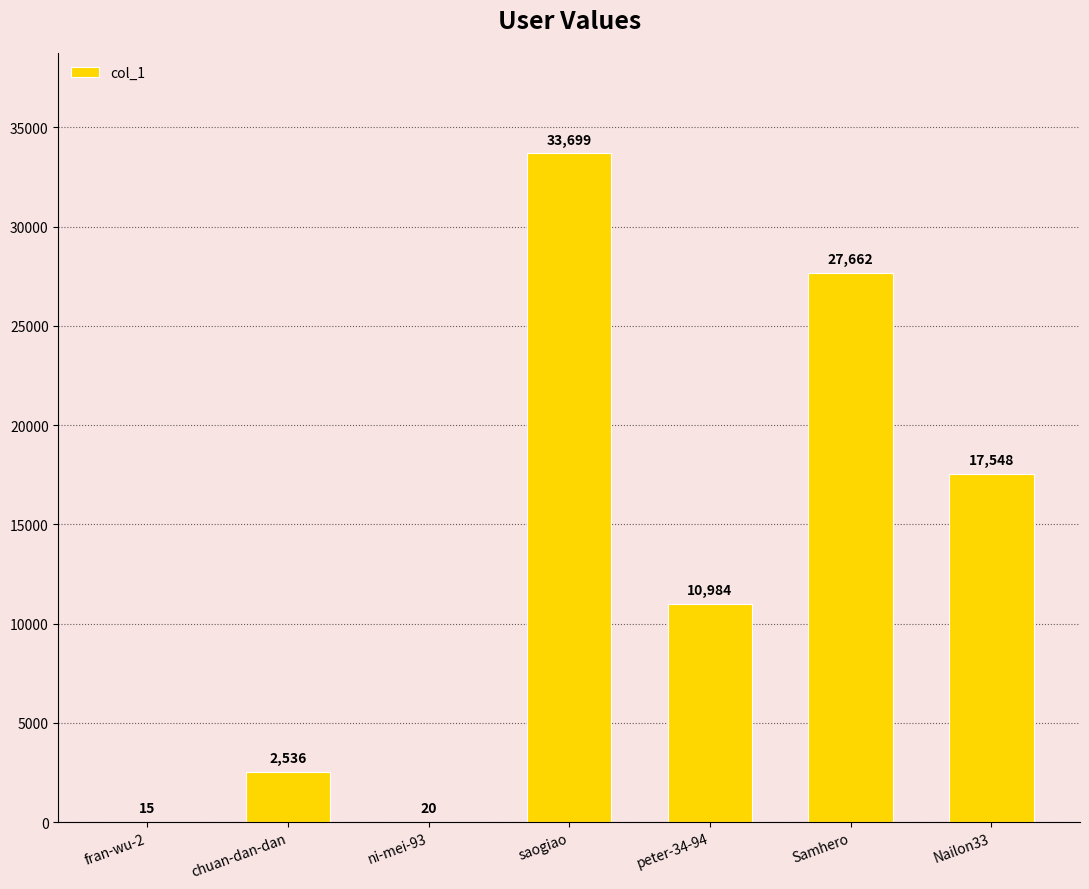

Are the bars horizontal?

No